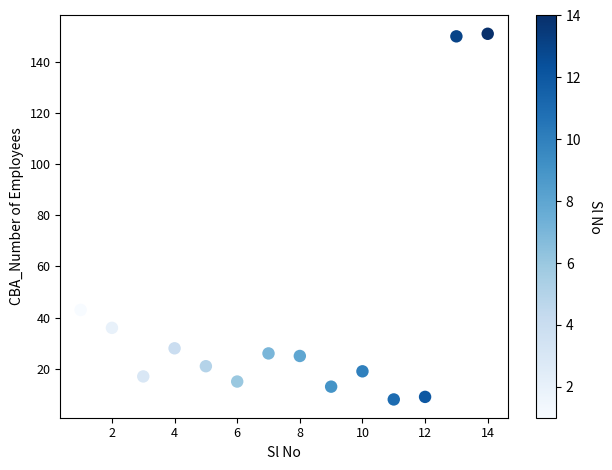

What is the range of X values (max minus min)?

13